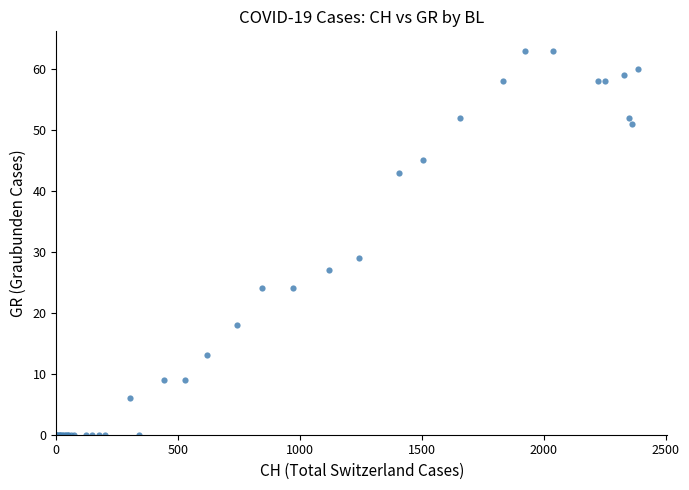

What Y value in the scatter plot is closest to 31?

29